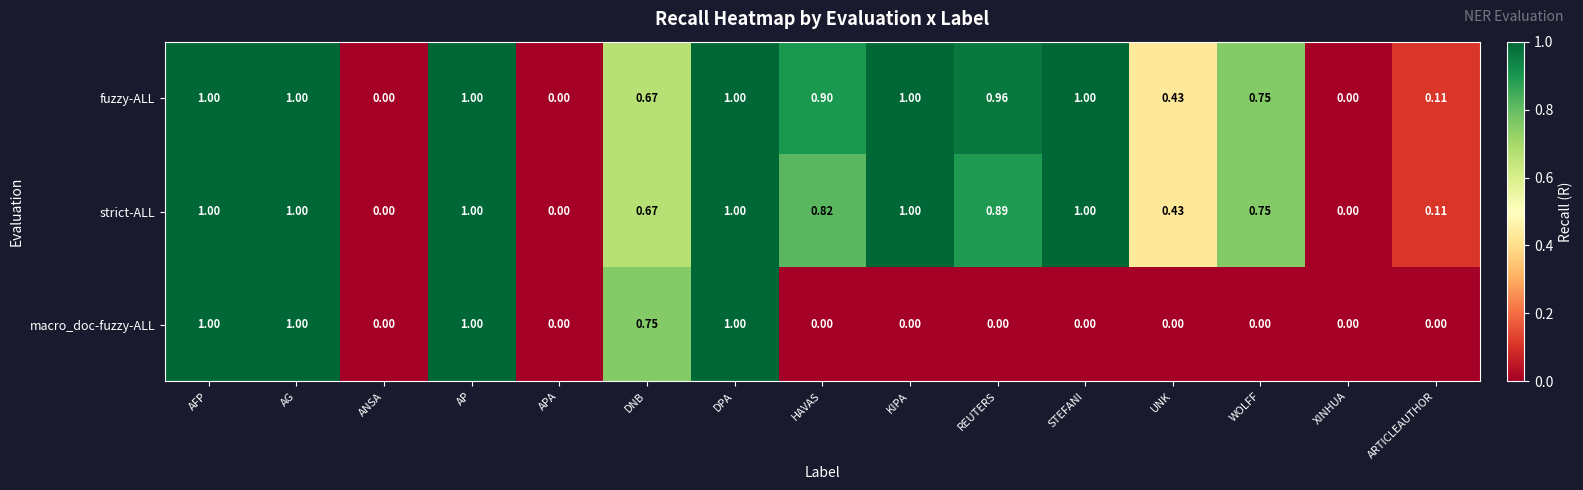

Which series has the largest total across all categories?

fuzzy-ALL